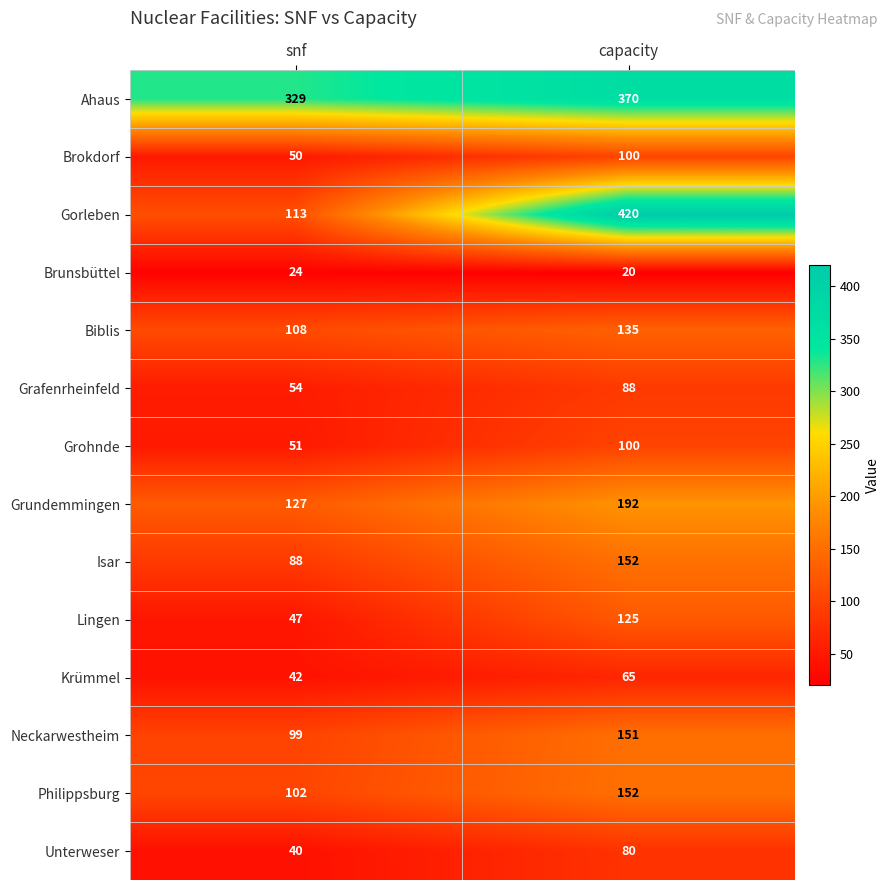

Reading left to right, what are all the values shown in this chart?

Ahaus: 329	370
Brokdorf: 50	100
Gorleben: 113	420
Brunsbüttel: 24	20
Biblis: 108	135
Grafenrheinfeld: 54	88
Grohnde: 51	100
Grundemmingen: 127	192
Isar: 88	152
Lingen: 47	125
Krümmel: 42	65
Neckarwestheim: 99	151
Philippsburg: 102	152
Unterweser: 40	80